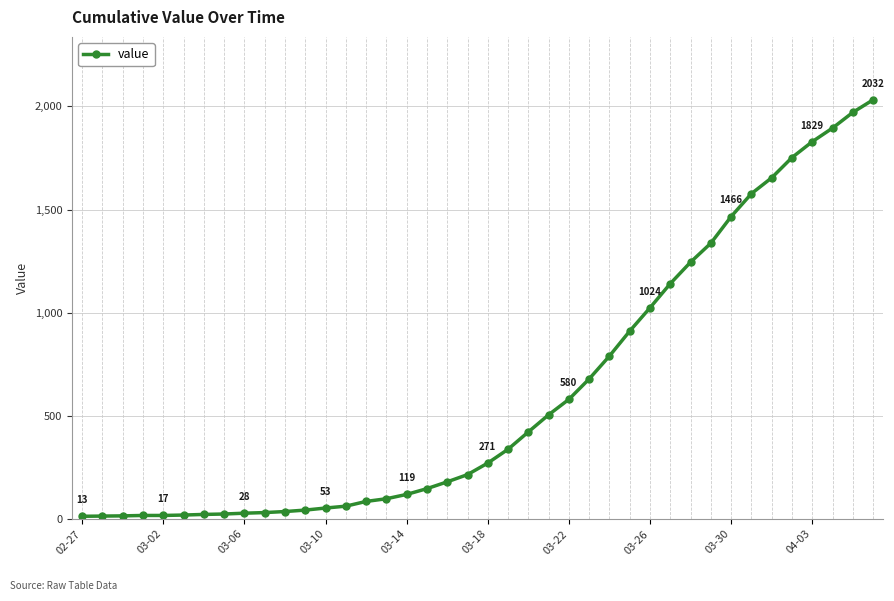

What is the difference between the maximum and minimum values?

2019